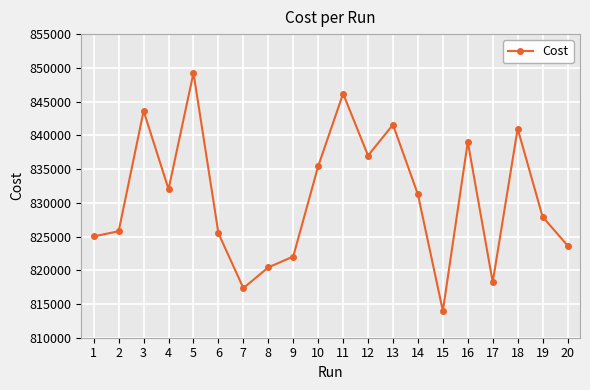

What is the sum of all values?

16616205.0